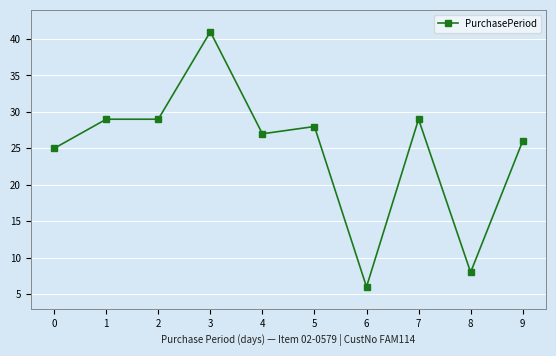

How many lines are shown in the chart?

1